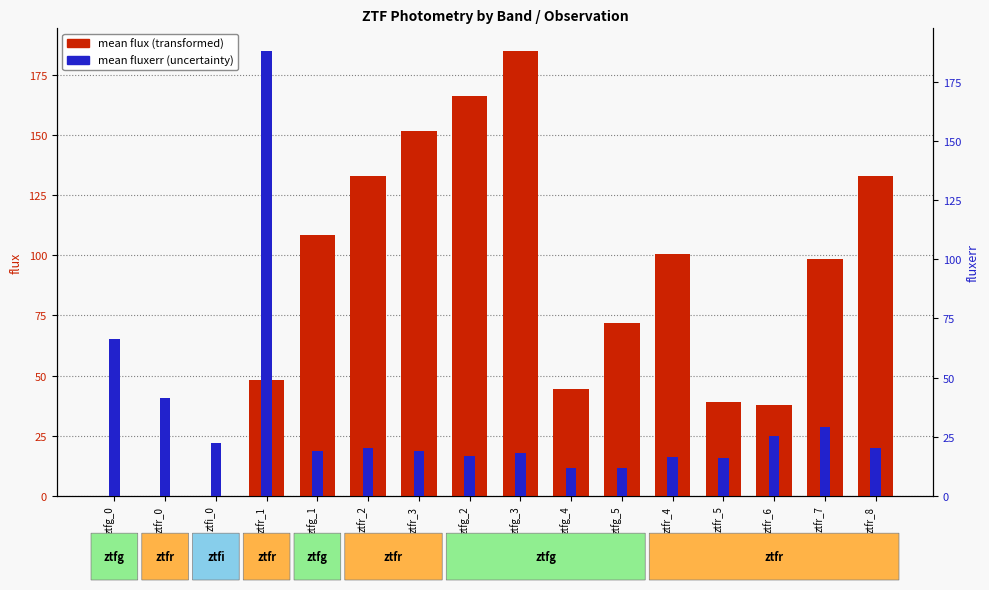

At which label does mean flux reach its minimum?

ztfg_0